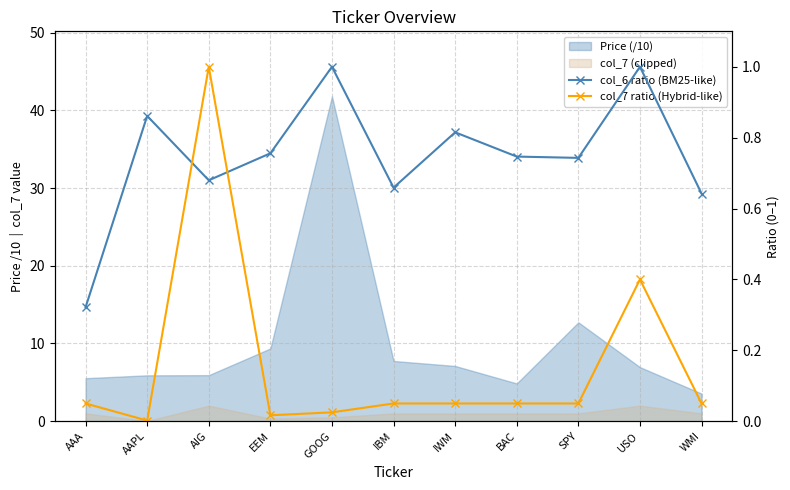

What is the label of the 7th point from the left?

IWM